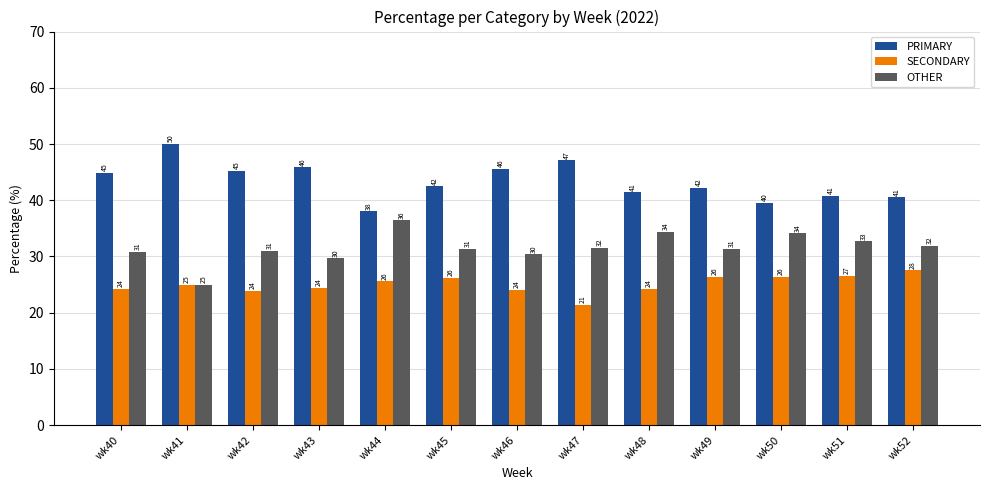

Read the OTHER value at wk47.

31.5